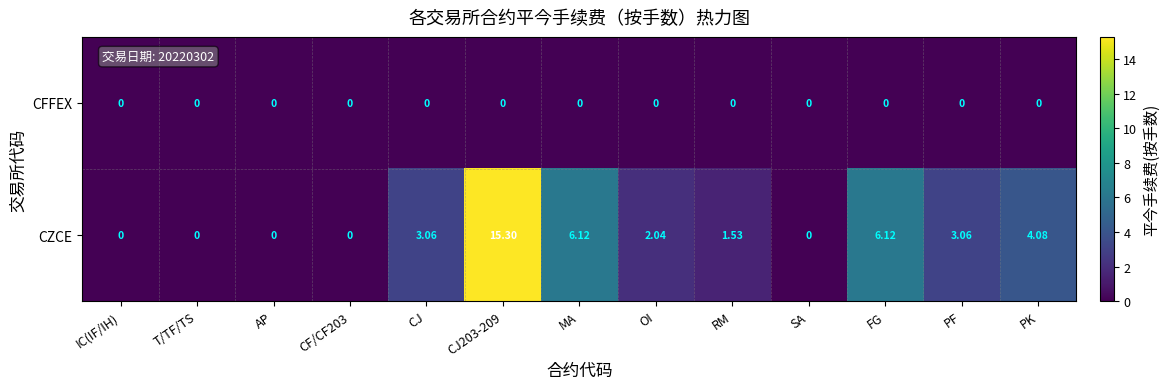

Which series changed the most between PF and PK?

CZCE